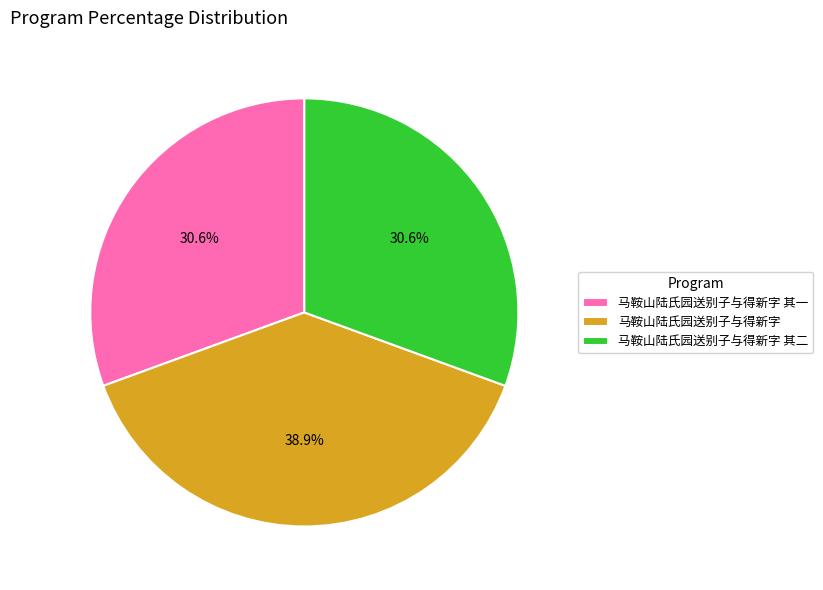

How much of the chart is everything except 马鞍山陆氏园送别子与得新字 其二?

69.4%